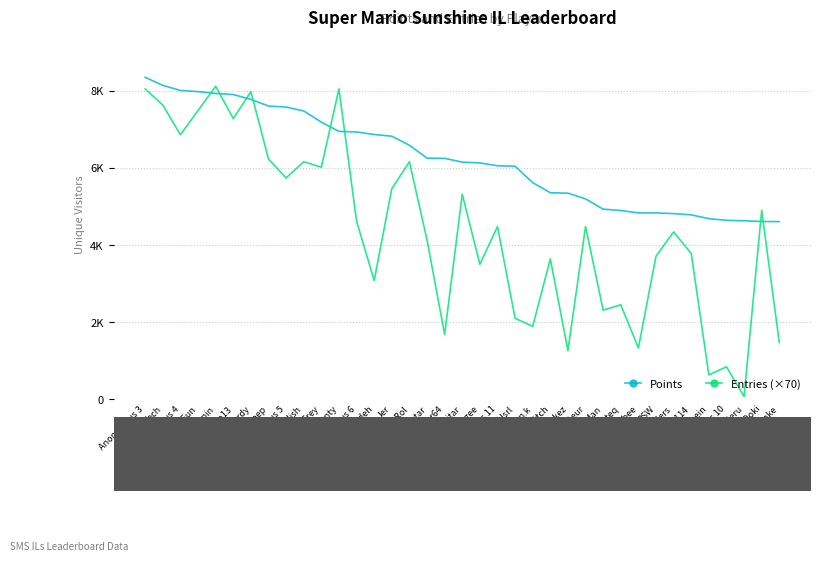

Which series changed the most between Anonymous 3 and shoutplenty?

Points